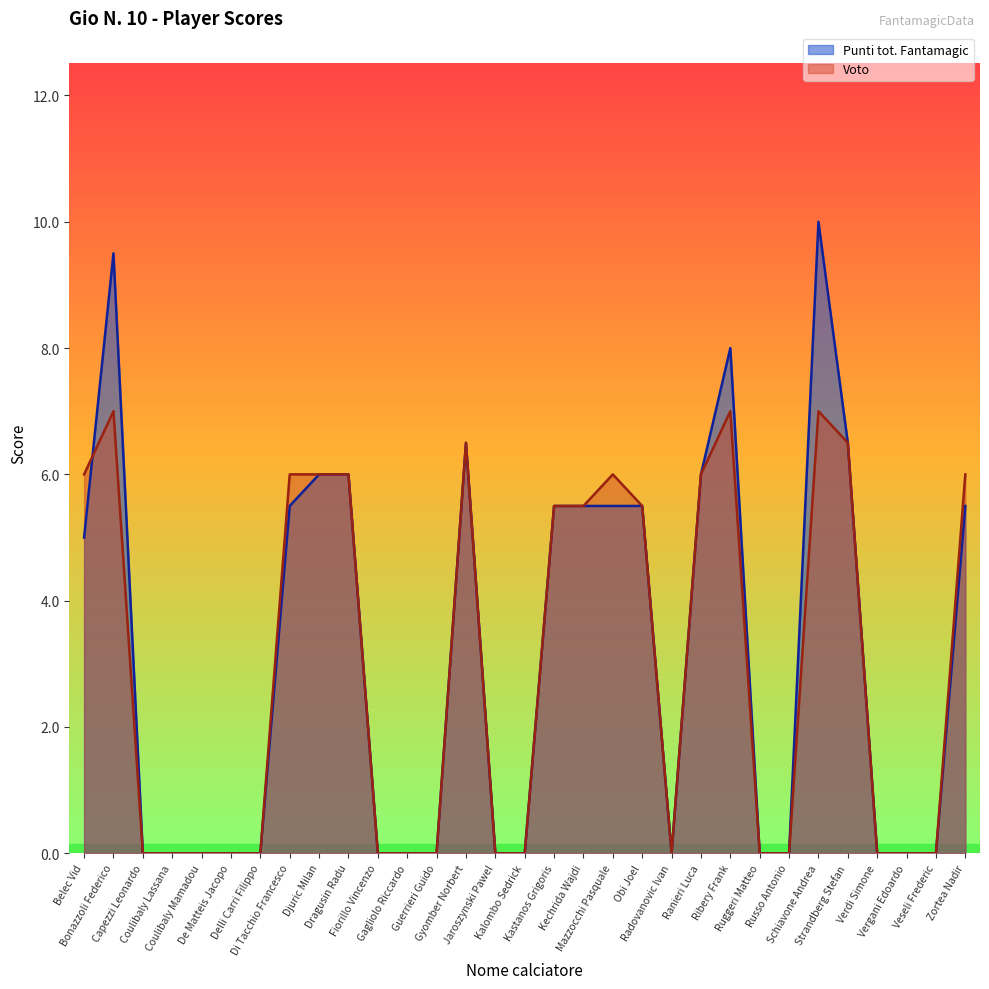

Count the number of categories in the chart.

31